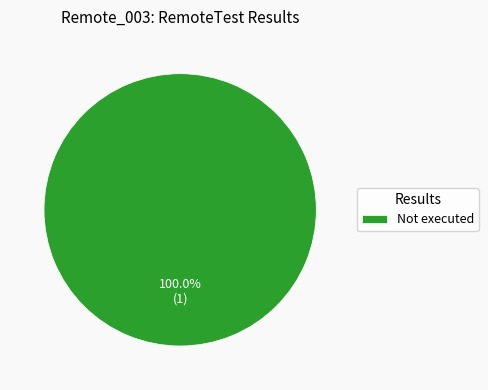

Rank the categories by value from highest to lowest.

Not executed